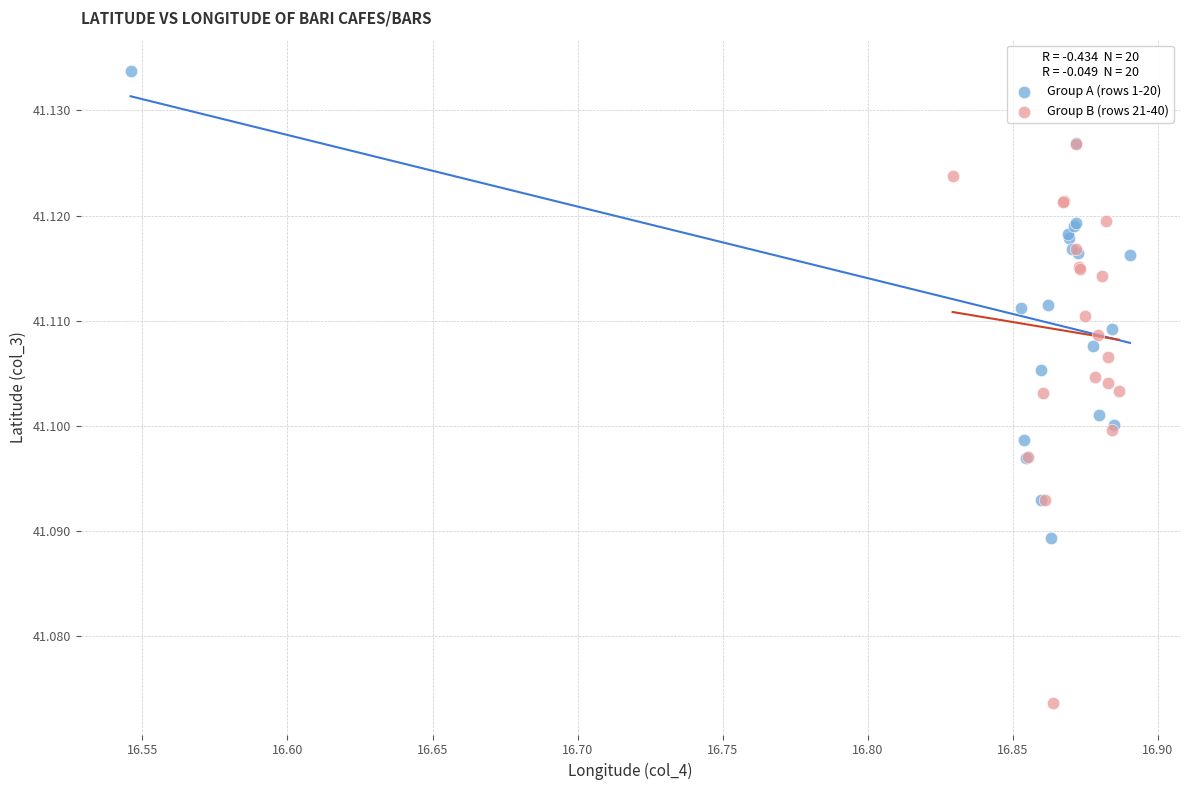

Which series contains the lowest Y value?

Group B (rows 21-40)